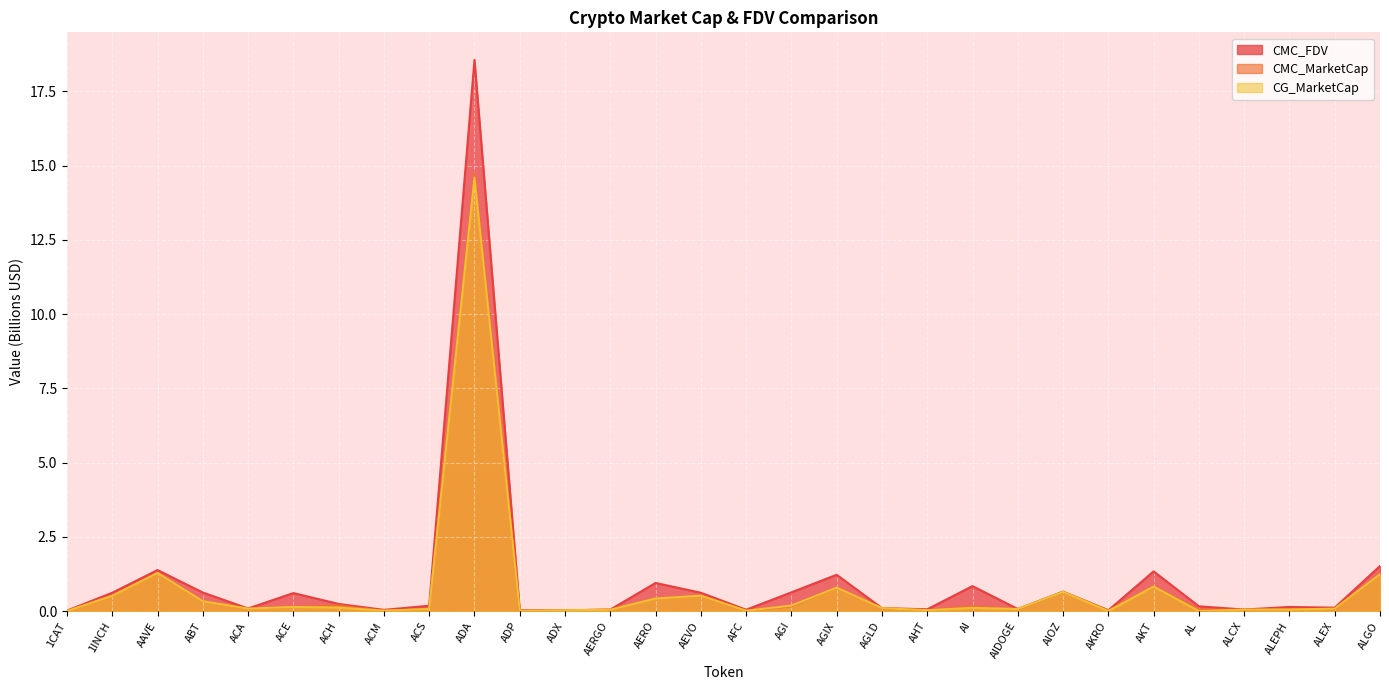

Is it true that CMC_FDV equals 0.6 at AGI?

True